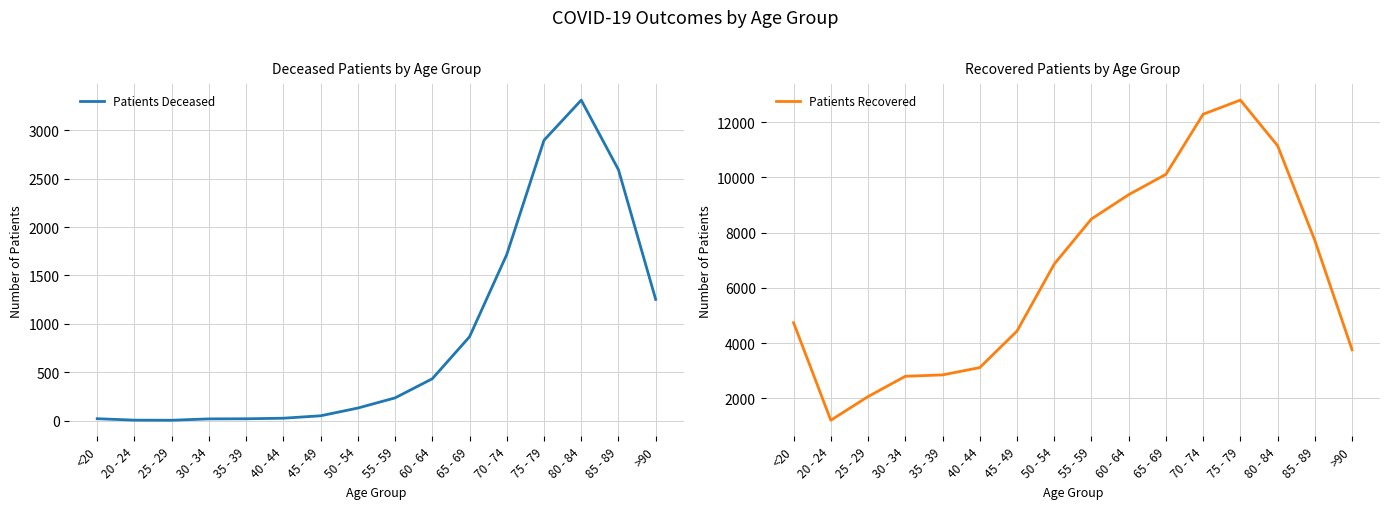

Reading left to right, transcribe all the data shown in this chart.

Patients Deceased: <20=19	20 - 24=4	25 - 29=3	30 - 34=17	35 - 39=18	40 - 44=24	45 - 49=49	50 - 54=129	55 - 59=234	60 - 64=432	65 - 69=866	70 - 74=1716	75 - 79=2897	80 - 84=3312	85 - 89=2592	>90=1252
Patients Recovered: <20=4736	20 - 24=1203	25 - 29=2060	30 - 34=2795	35 - 39=2846	40 - 44=3110	45 - 49=4433	50 - 54=6860	55 - 59=8496	60 - 64=9376	65 - 69=10112	70 - 74=12291	75 - 79=12802	80 - 84=11150	85 - 89=7717	>90=3756